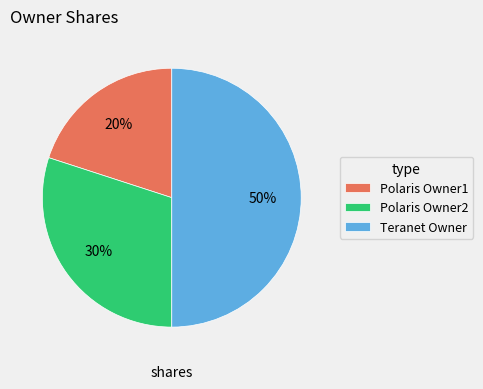

To the nearest percent, what is the combined percentage of Polaris Owner2 and Teranet Owner?

80%